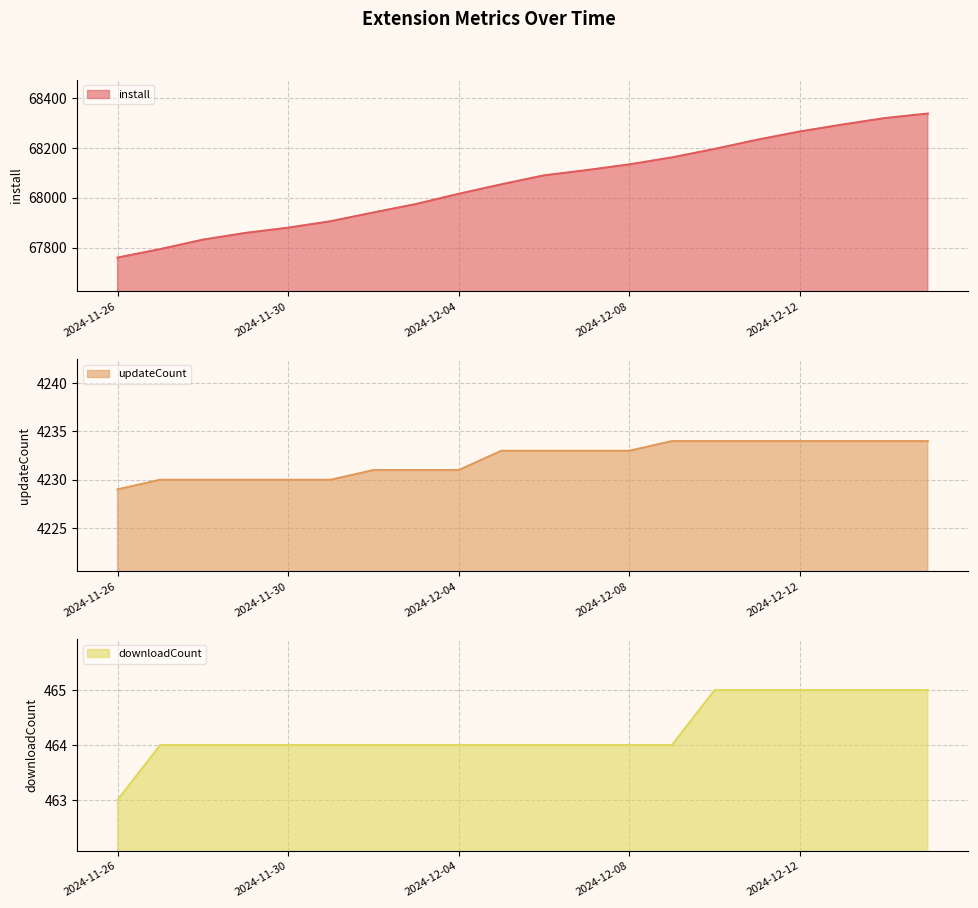

At which category is the sum across all series the highest?

2024-12-15